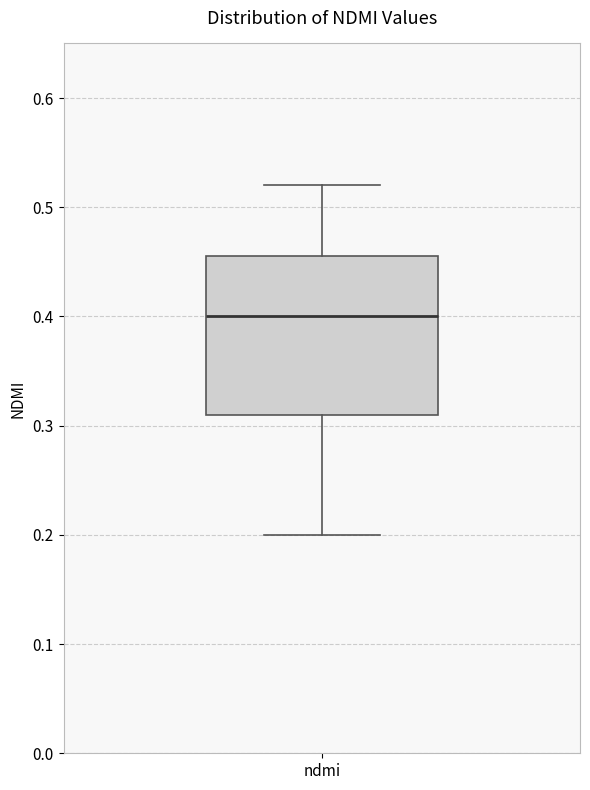

Read this box plot against the y-axis: the position of the median line, the range covered by the box, and the ends of both whiskers. The values are not printed on the chart, so give them approximately, as read against the axis.

median 0.40, box 0.31 to 0.46, whiskers 0.20 to 0.52